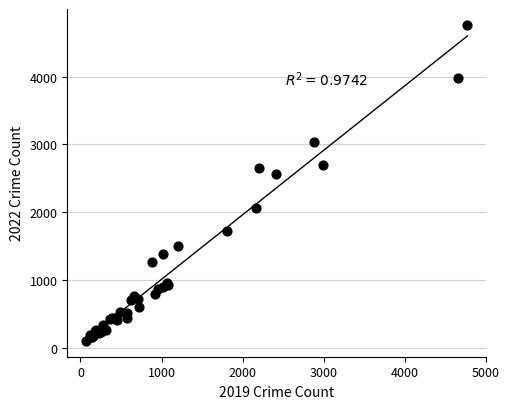

What Y value in the scatter plot is closest to 2431?

2566